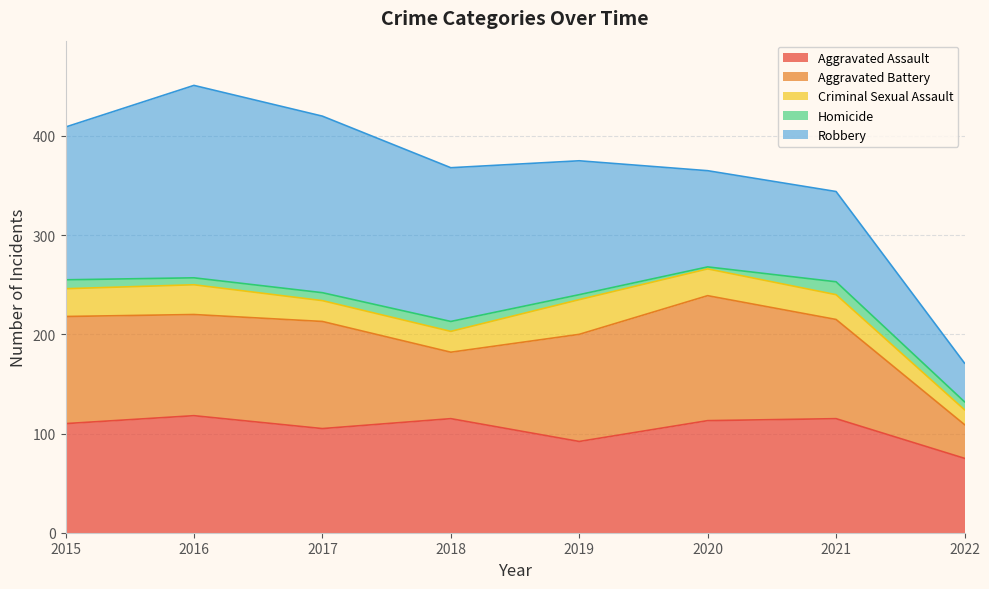

Rank the series at 2019 from lowest to highest value.

Homicide, Criminal Sexual Assault, Aggravated Assault, Aggravated Battery, Robbery